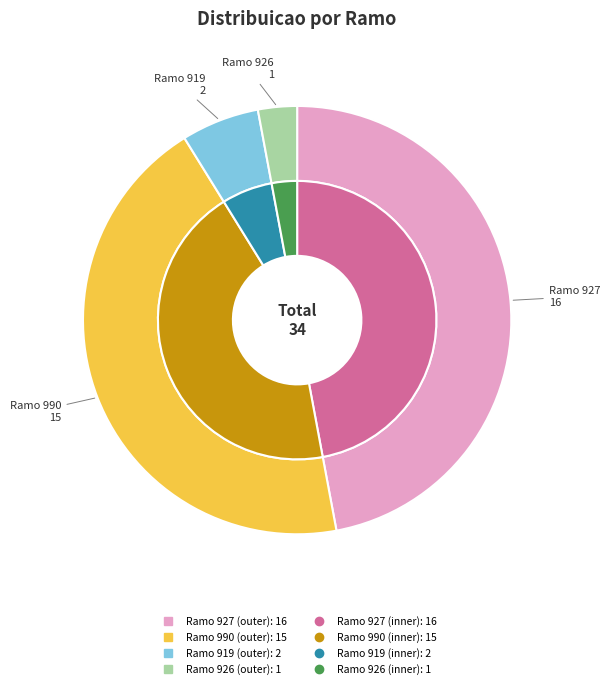

How many segments does this pie chart have?

4